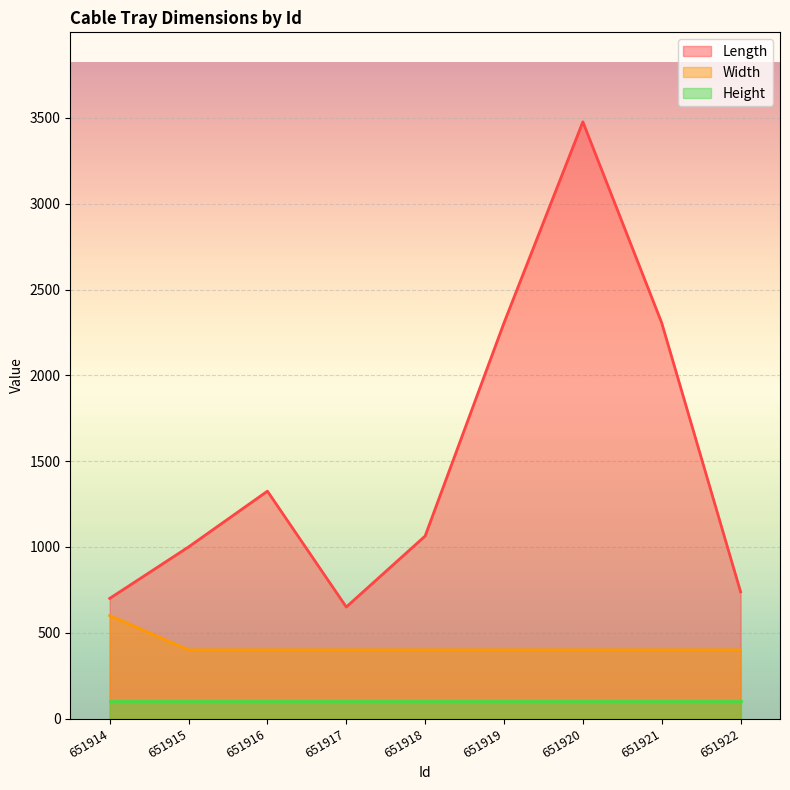

What is the minimum value shown in the chart?

100.0